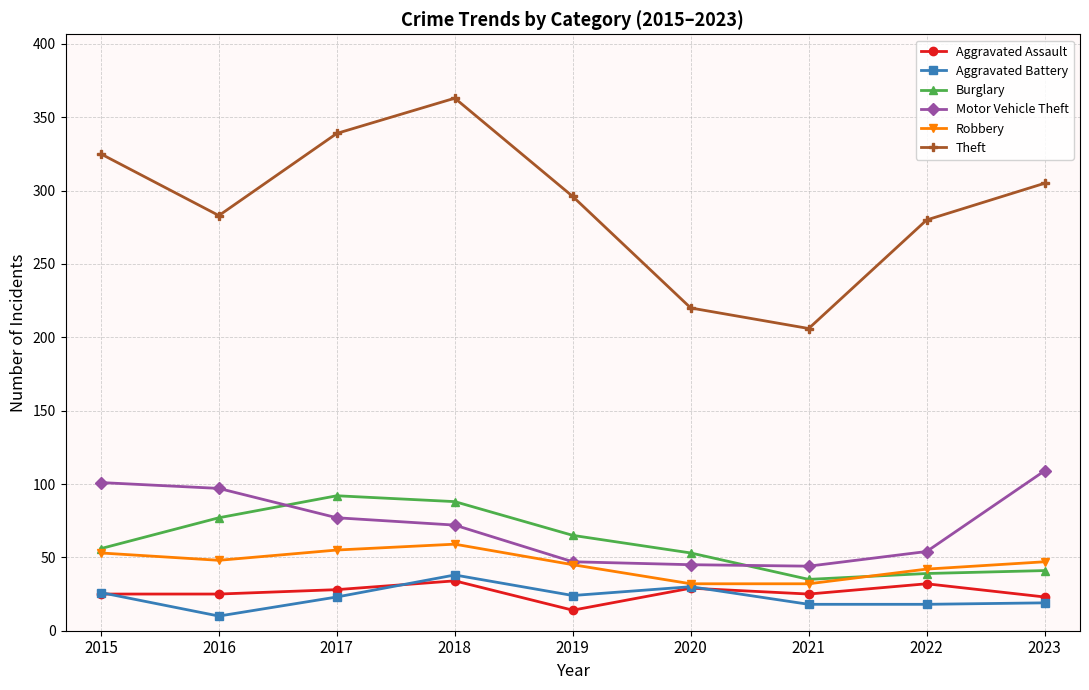

What is the total value across all series at 2022?

465